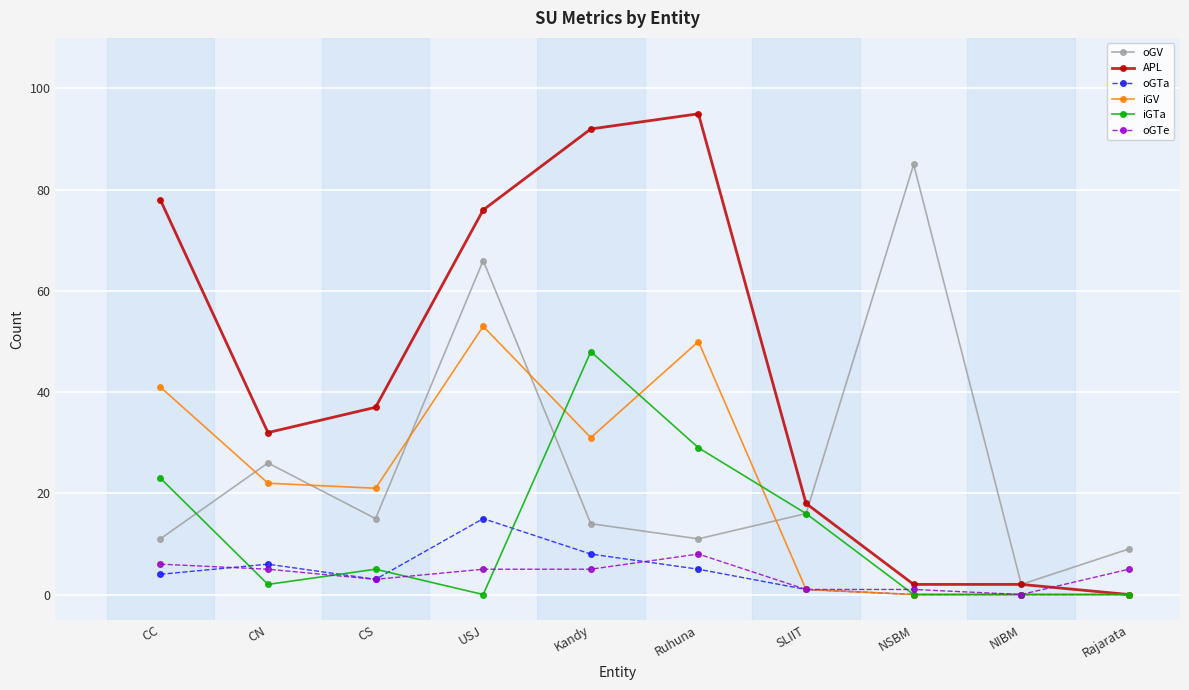

Reading right to left, transcribe all the data shown in this chart.

oGV: 9	2	85	16	11	14	66	15	26	11
APL: 0	2	2	18	95	92	76	37	32	78
oGTa: 0	0	0	1	5	8	15	3	6	4
iGV: 0	0	0	1	50	31	53	21	22	41
iGTa: 0	0	0	16	29	48	0	5	2	23
oGTe: 5	0	1	1	8	5	5	3	5	6